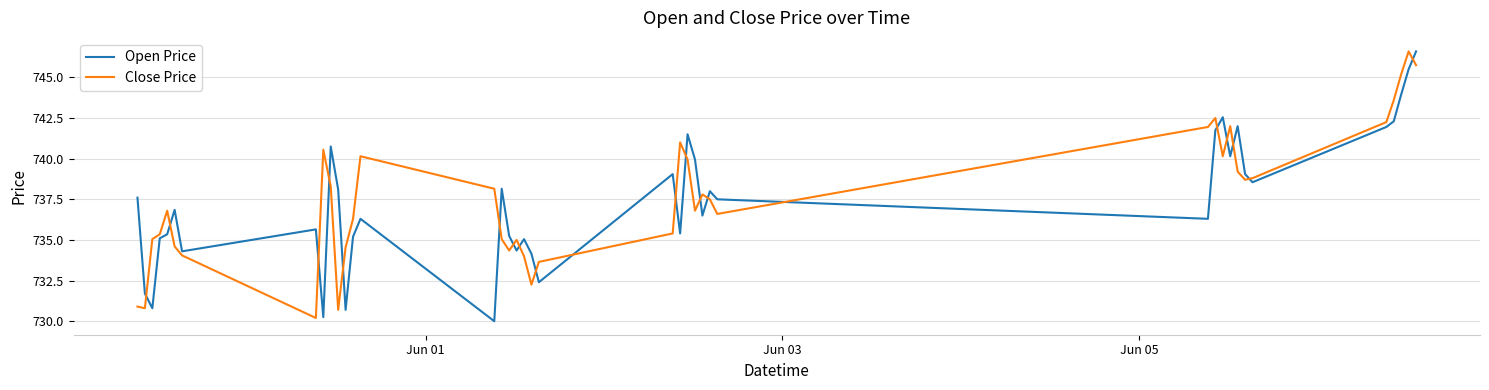

True or false: Open Price and Close Price intersect in this chart.

True